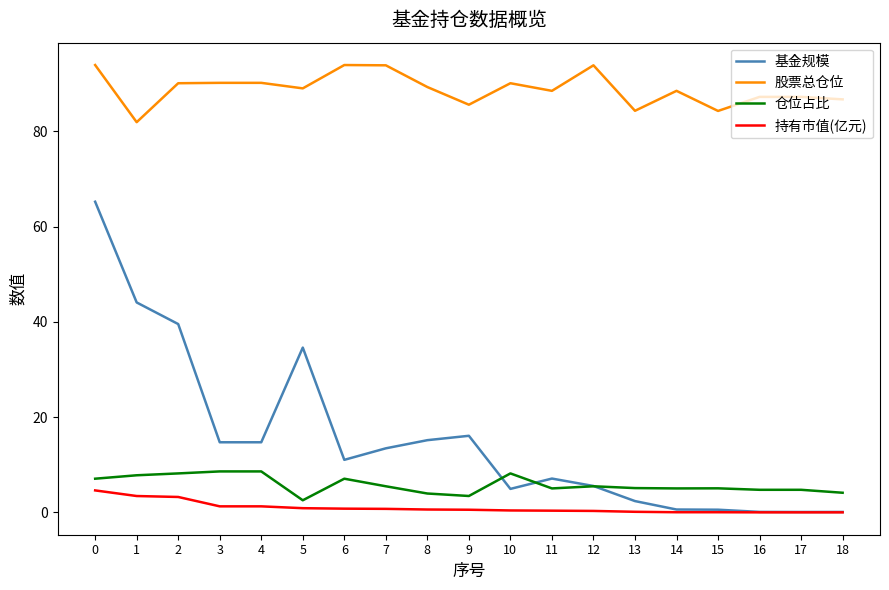

Which series has the widest spread of values?

基金规模